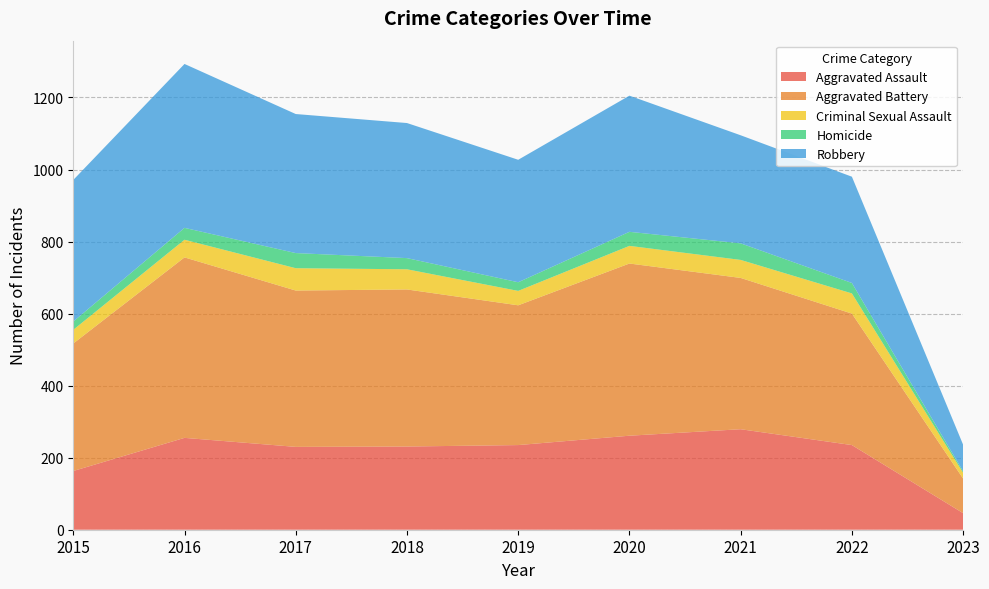

Reading left to right, what are all the values shown in this chart?

Aggravated Assault: 163	255	230	231	235	261	279	235	46
Aggravated Battery: 354	501	434	436	388	478	420	365	96
Criminal Sexual Assault: 38	49	62	56	40	49	50	56	16
Homicide: 23	33	42	31	24	39	46	29	4
Robbery: 393	455	386	375	340	378	300	295	74